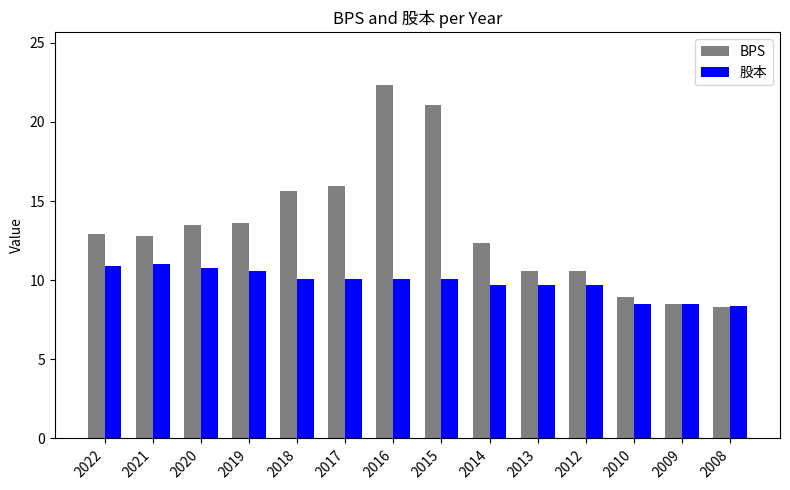

What is the total value across all series at 2013?

20.3